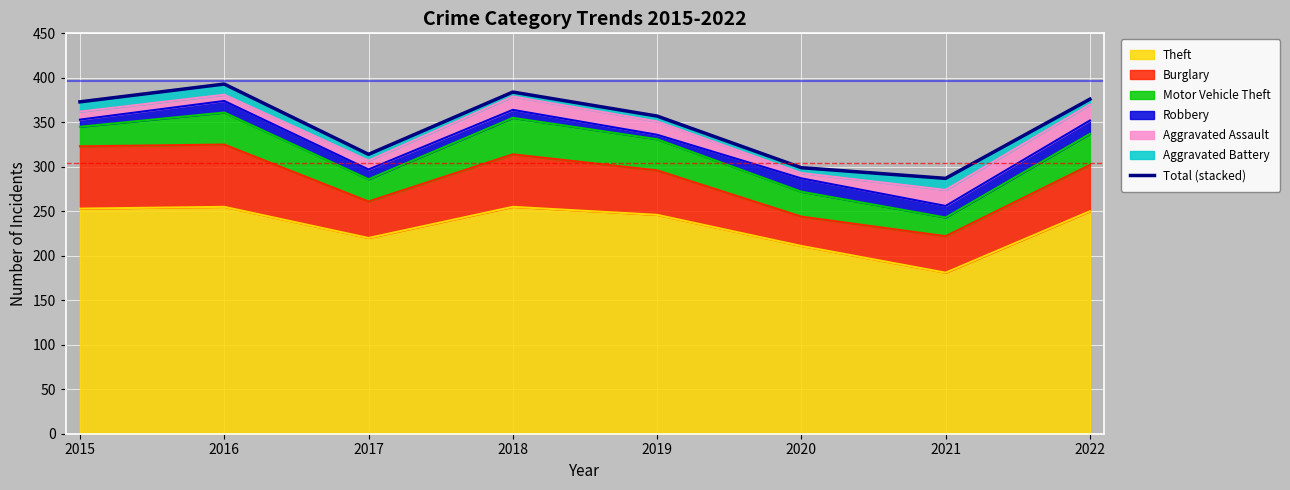

How many points are higher than both their immediate neighbors (excluding endpoints)?

2